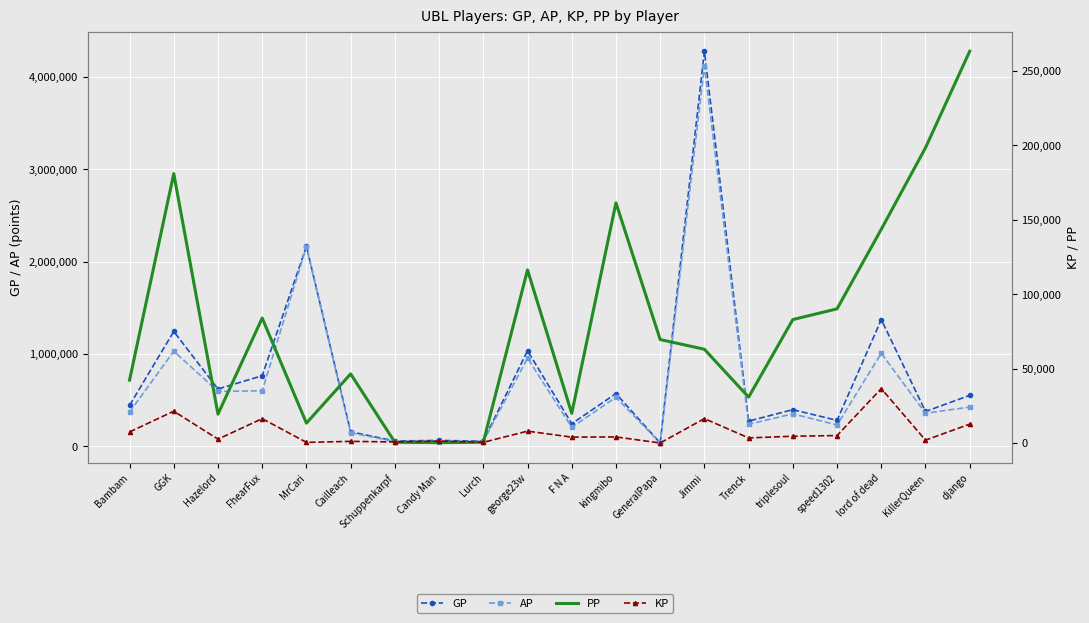

What is the label of the 15th point from the left?

Trenck